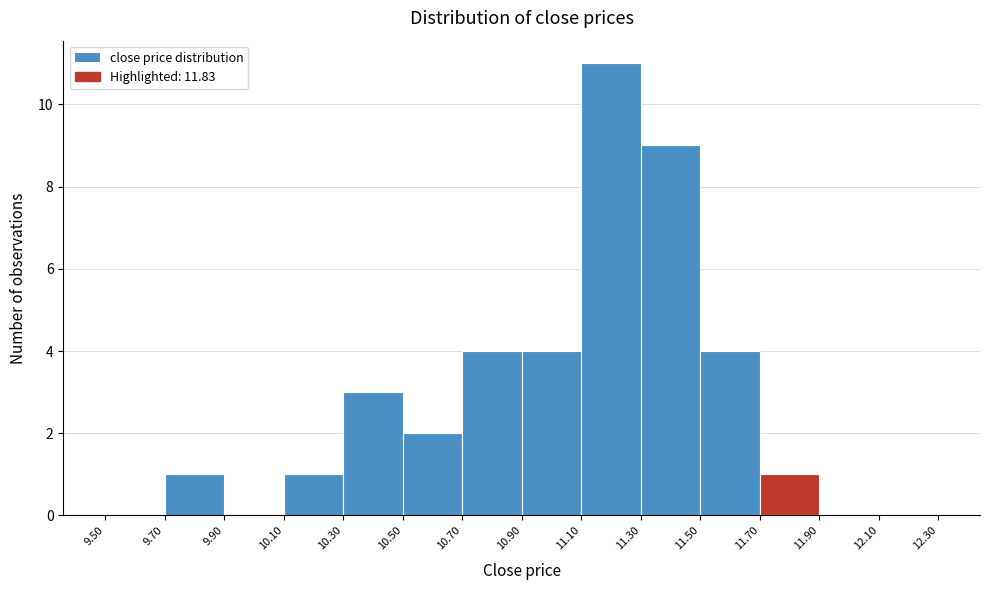

How tall is the bar that spans 10.30 to 10.50 on the x-axis? The values are not printed on the chart, so give them approximately, as read against the axis.

3